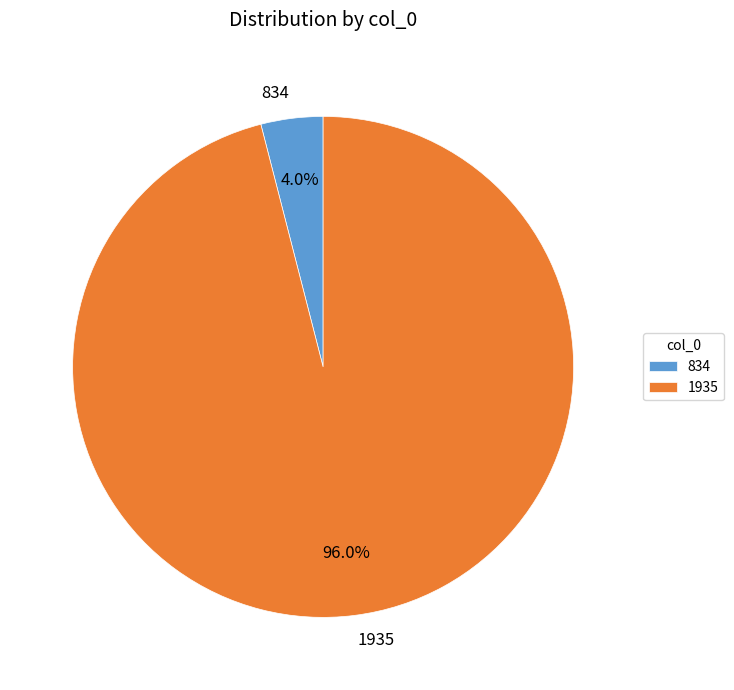

What is the smallest slice in the pie chart?

834